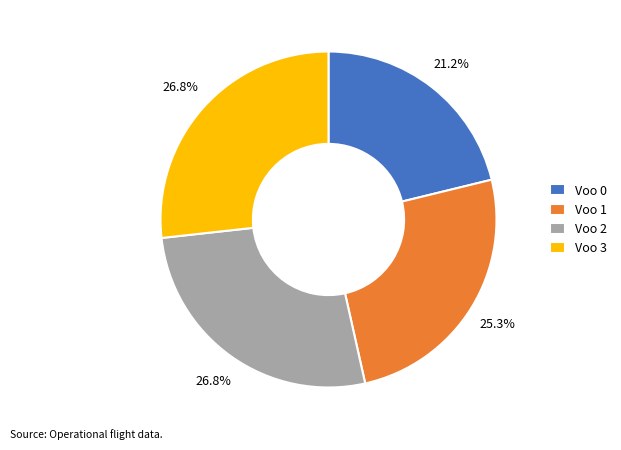

What is the smallest slice in the pie chart?

Voo 0